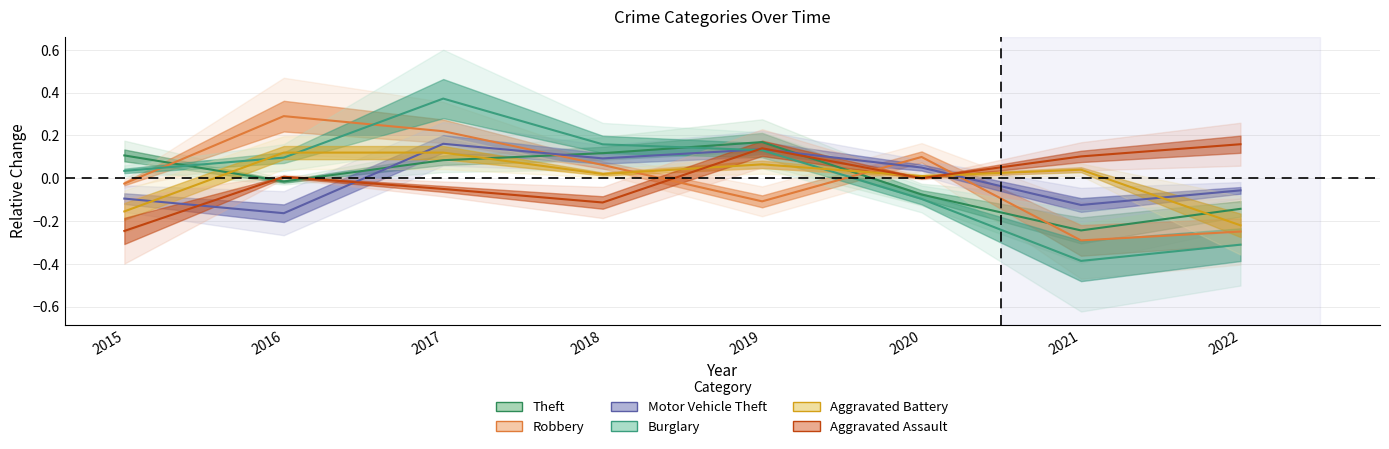

True or false: Aggravated Battery has a value of 0.0 at 2021.

True